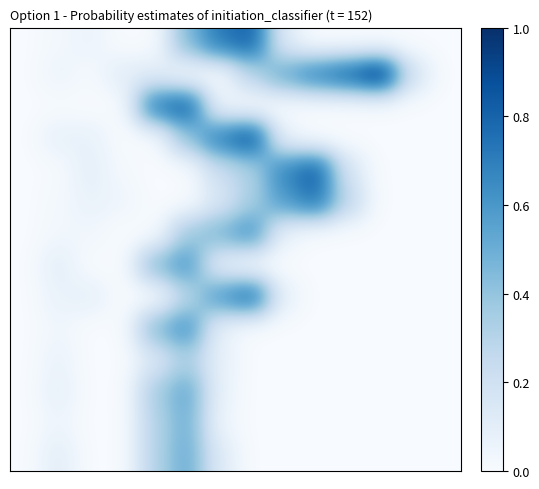

Count the number of data series in this chart.

14